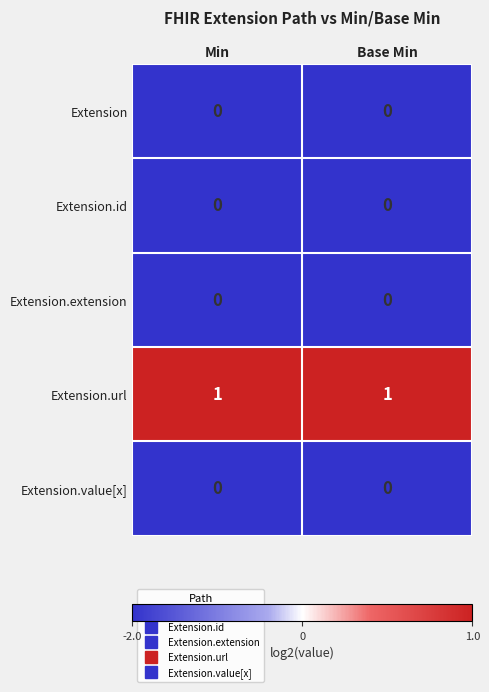

What is the total value across all series at Min?

1